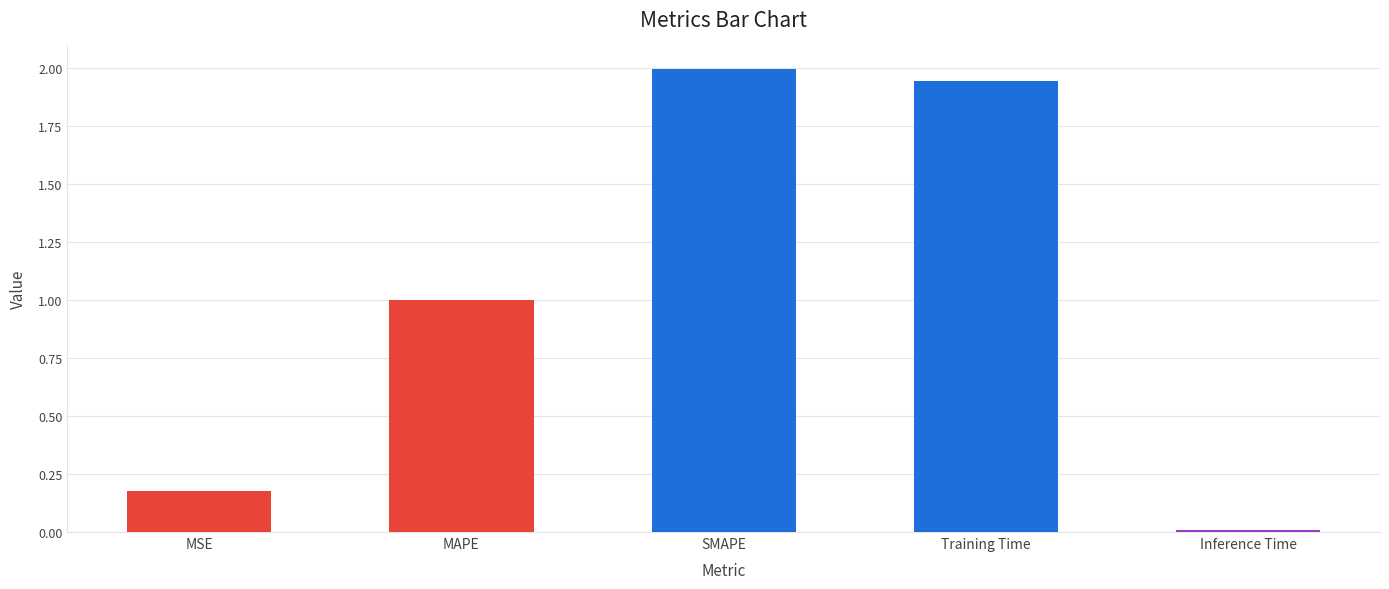

What value does the data have at MAPE?

1.0